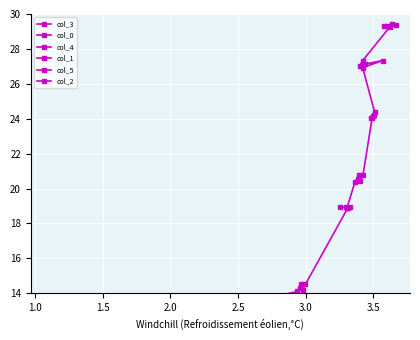

Which series has the largest total across all categories?

col_0